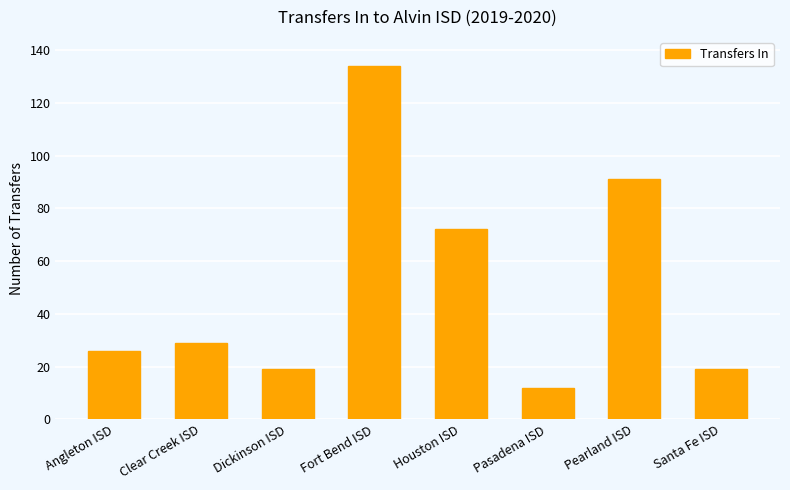

What is the sum of all values?

402